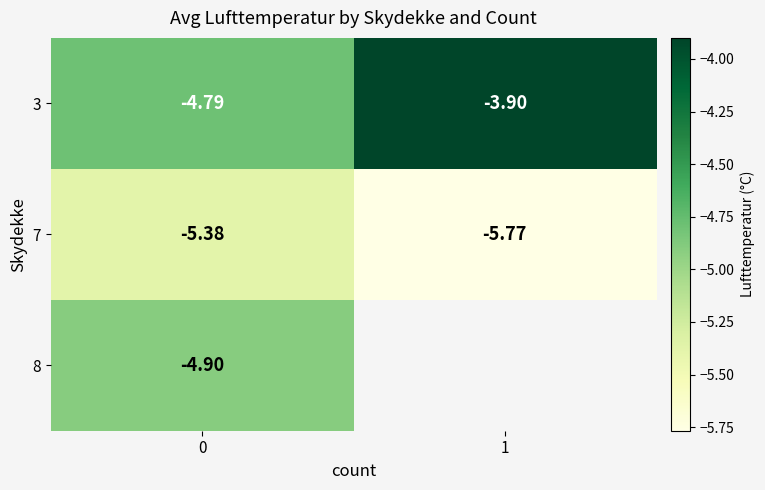

What is the lowest value of the 7 series?

-5.8